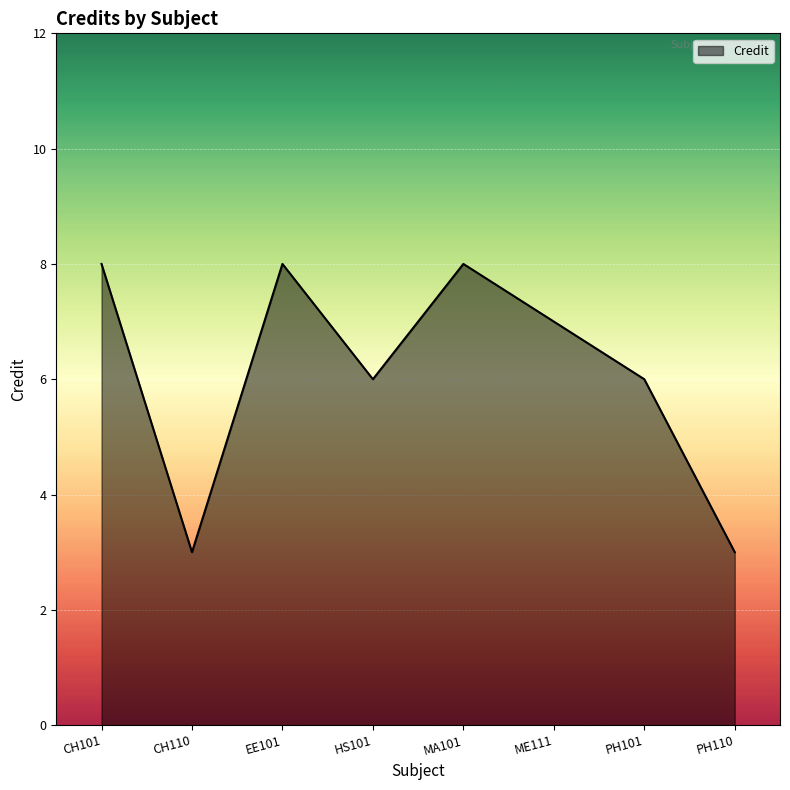

How many series are shown in this chart?

1